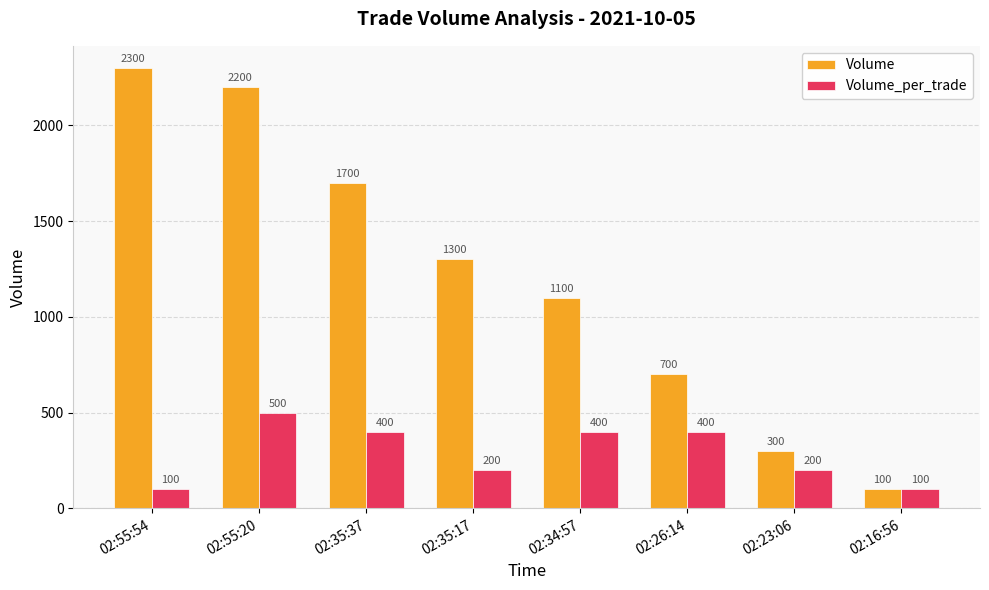

What are all the series names shown in the legend?

Volume, Volume_per_trade